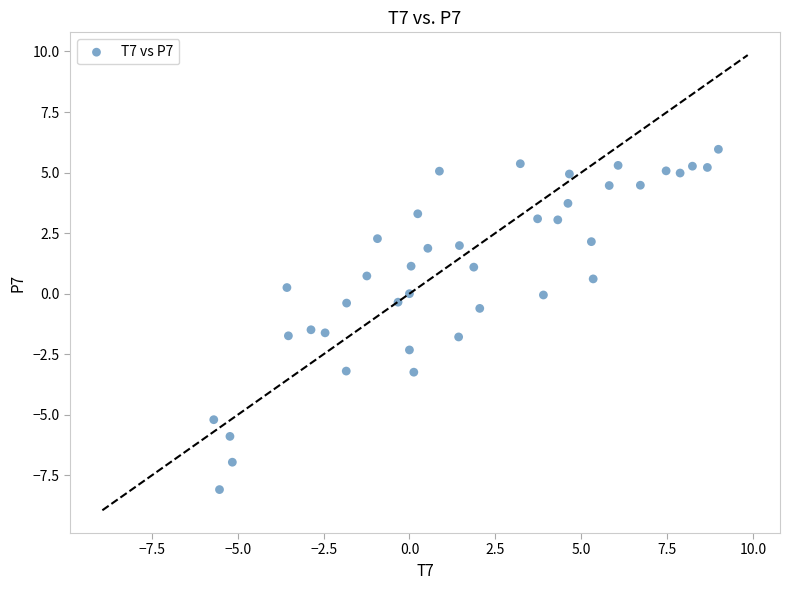

What is the range of Y values (max minus min)?

14.0